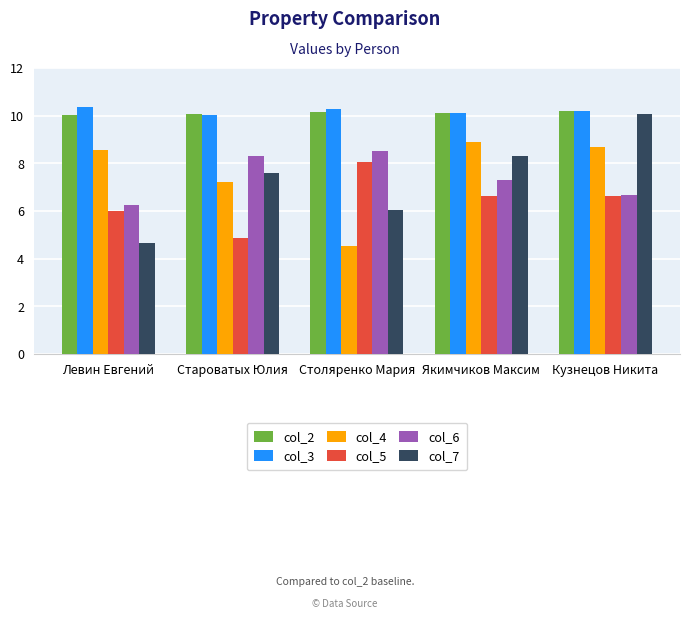

The col_6 series shows 11.3 at Кузнецов Никита. True or false?

False